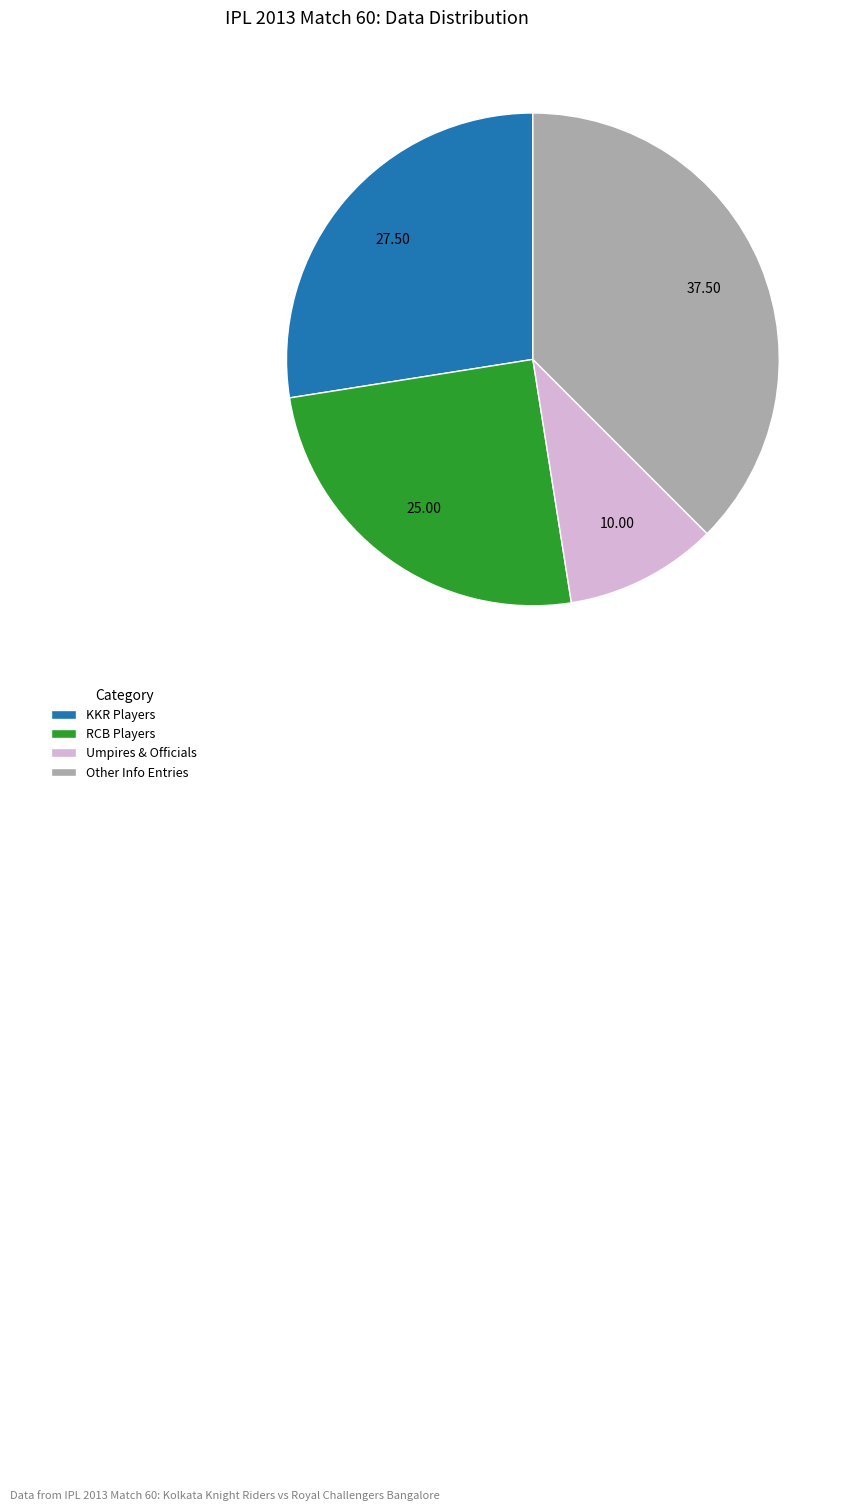

Which category has the biggest portion of the pie?

Other Info Entries